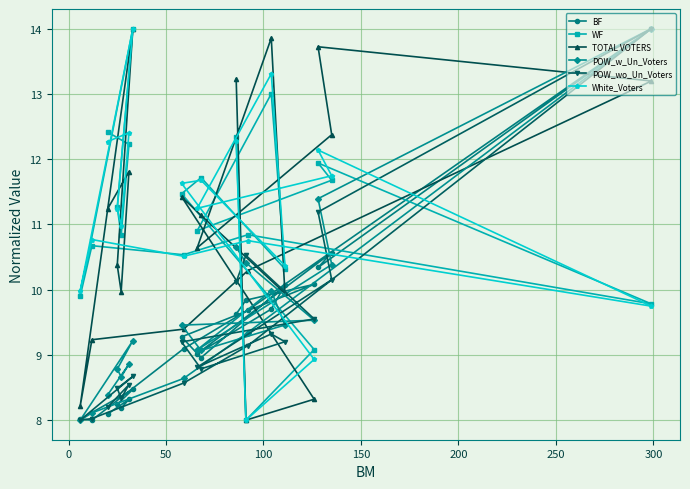

What is the value of the White_Voters point at the 4th from the left?

11.2